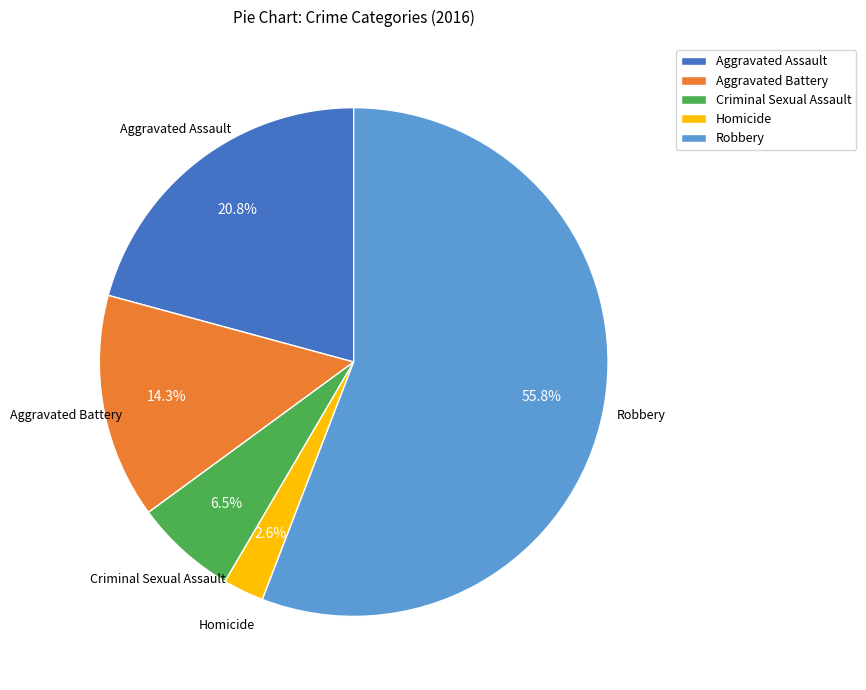

Is Robbery the majority of the pie?

Yes